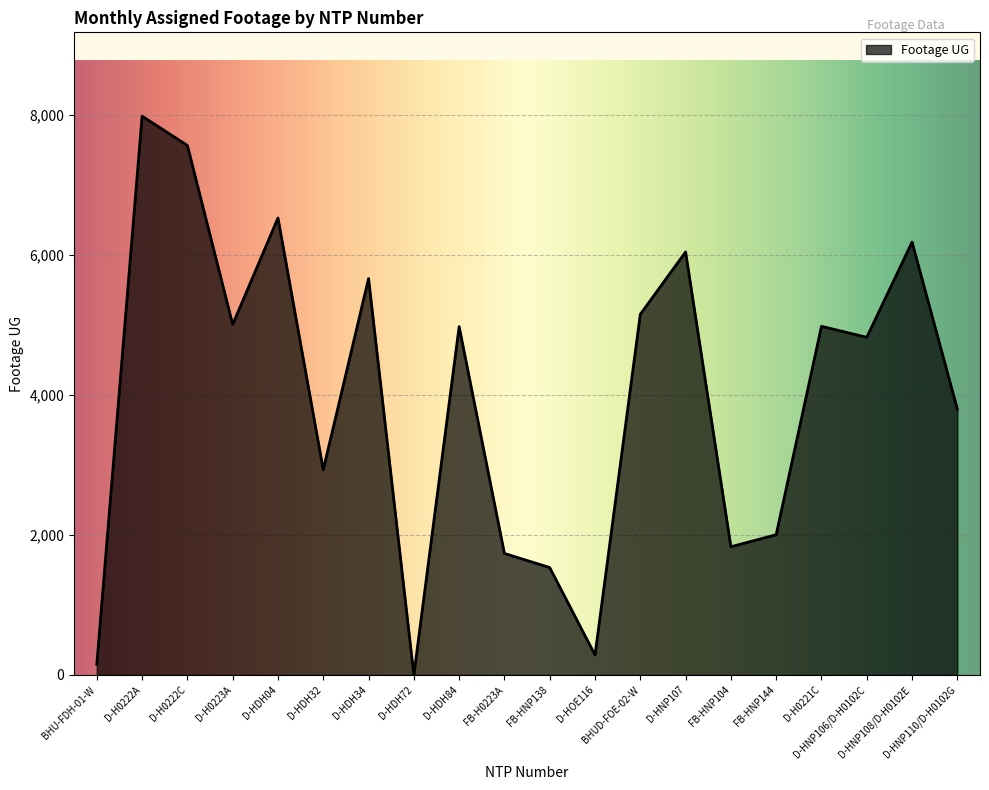

At which label does the data first exceed 4975?

D-H0222A